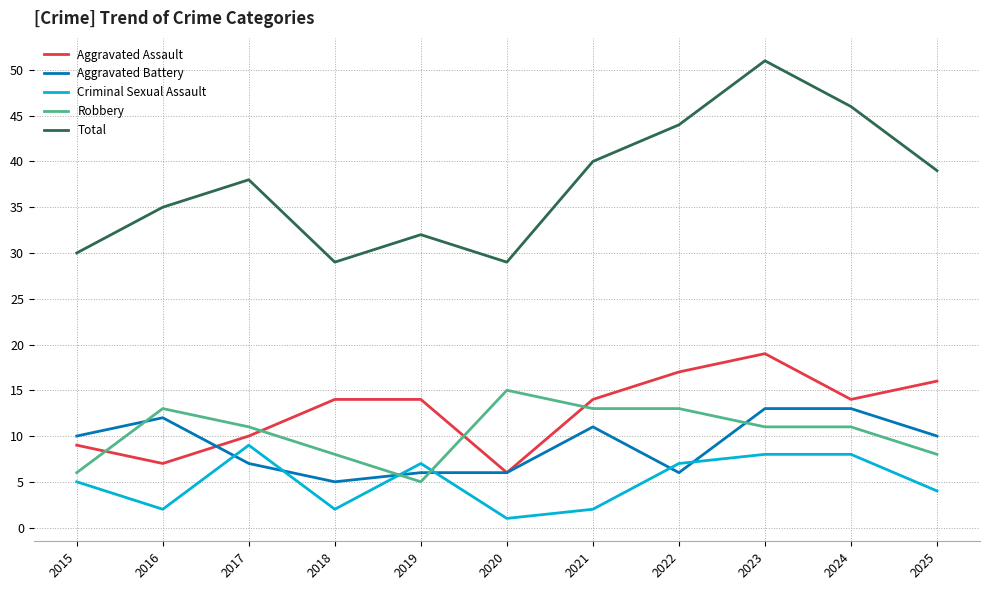

What is the difference between the second highest and minimum values in the Aggravated Battery series?

8